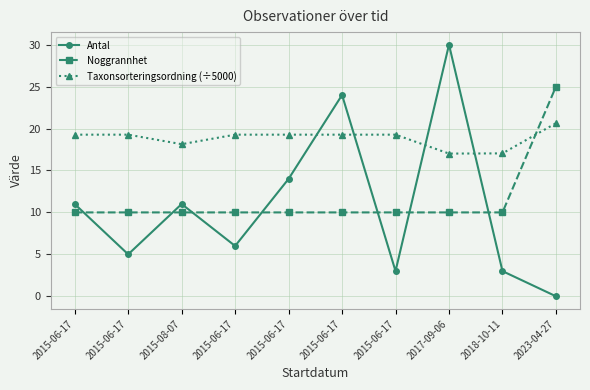

The value of Antal at 2017-09-06 is 53.4. True or false?

False